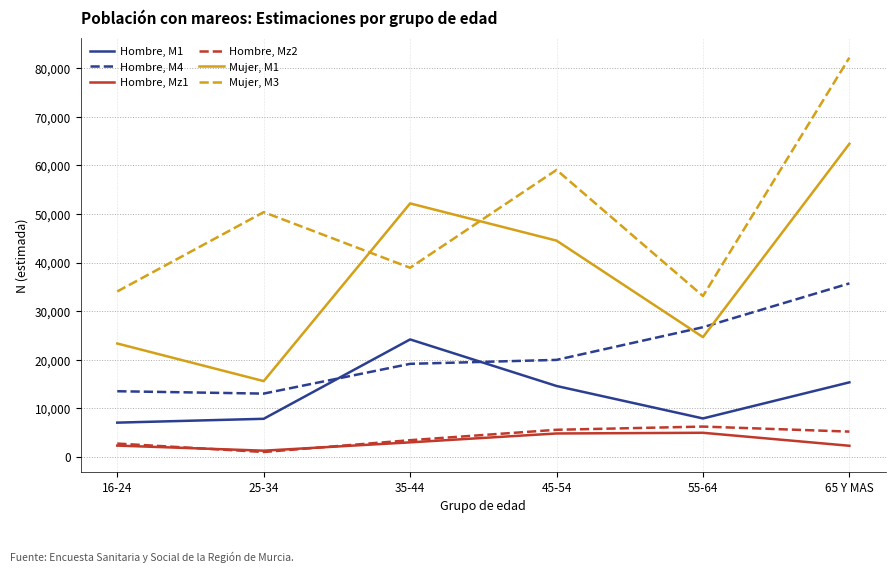

At which category does the chart reach its peak across all series?

65 Y MAS